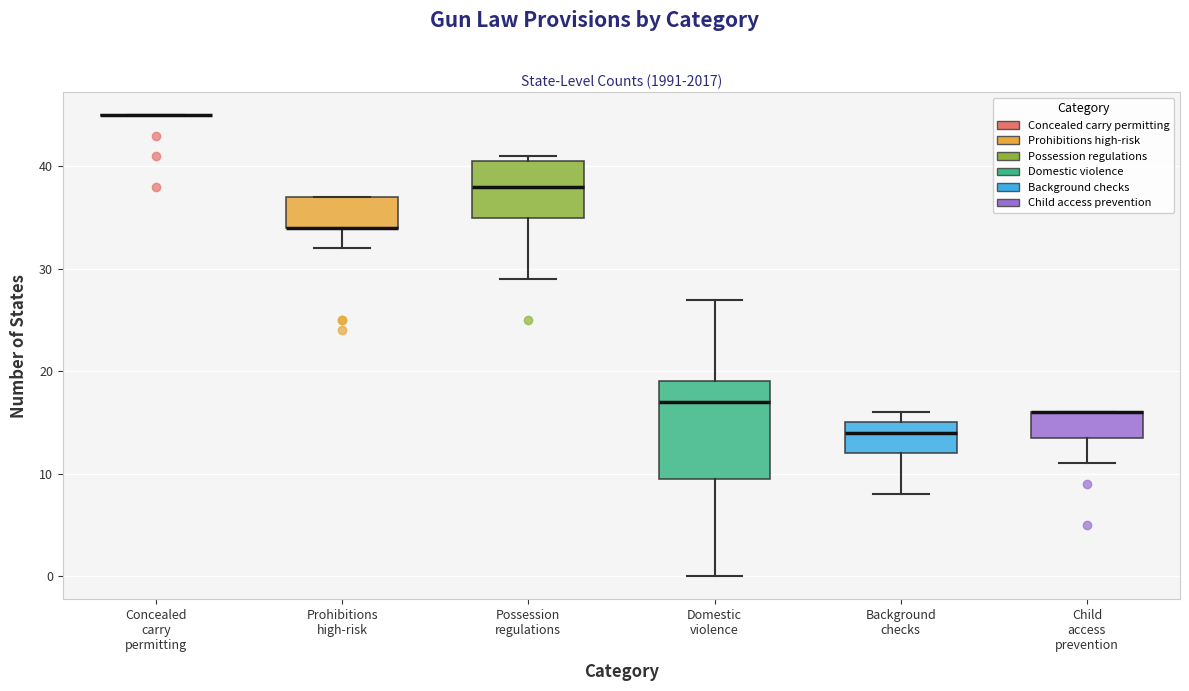

Where does the lower whisker of the box for Prohibitions high-risk end on the y-axis? The values are not printed on the chart, so give them approximately, as read against the axis.

32